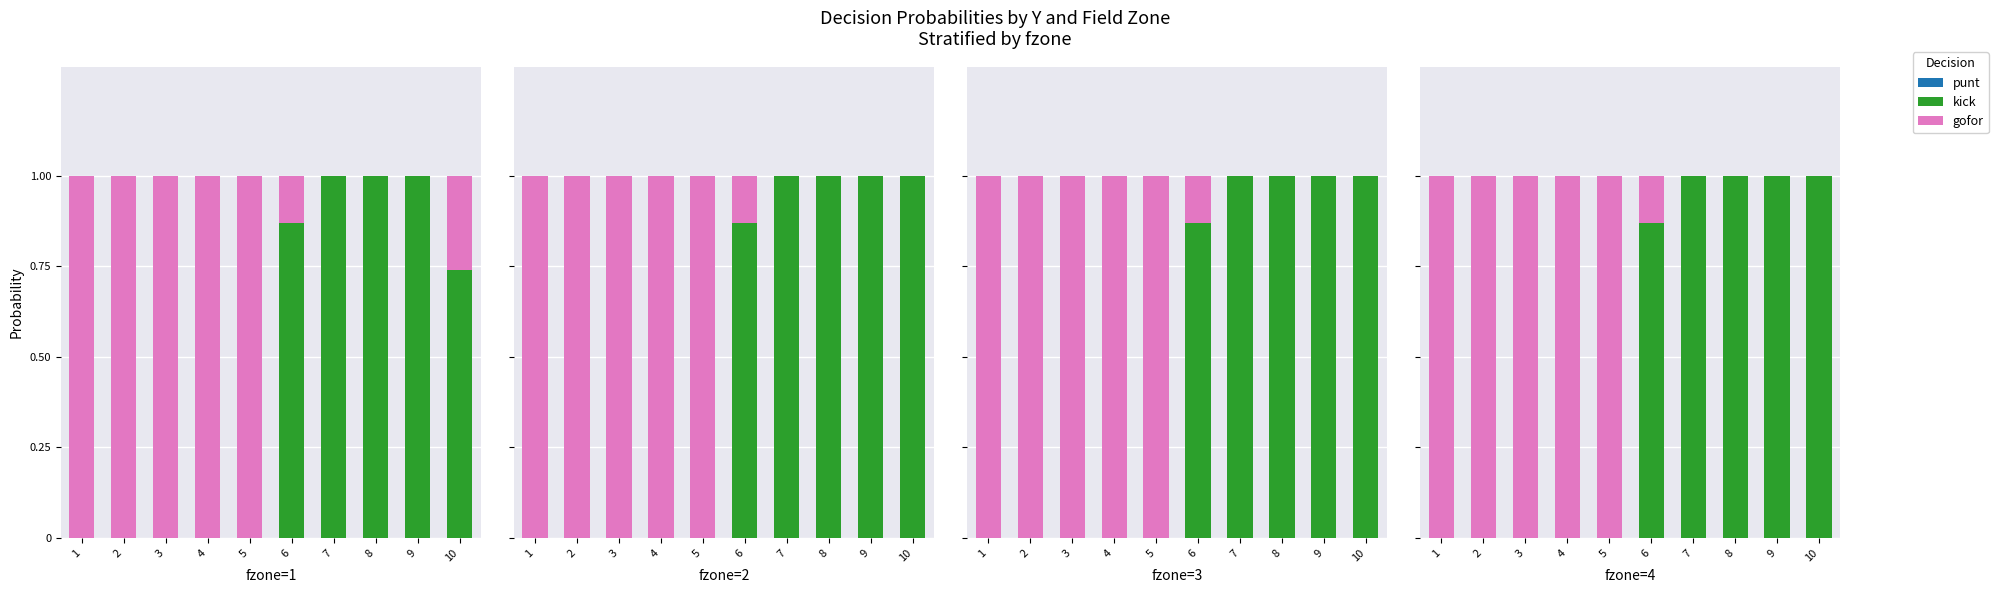

What are all the series names shown in the legend?

punt, kick, gofor